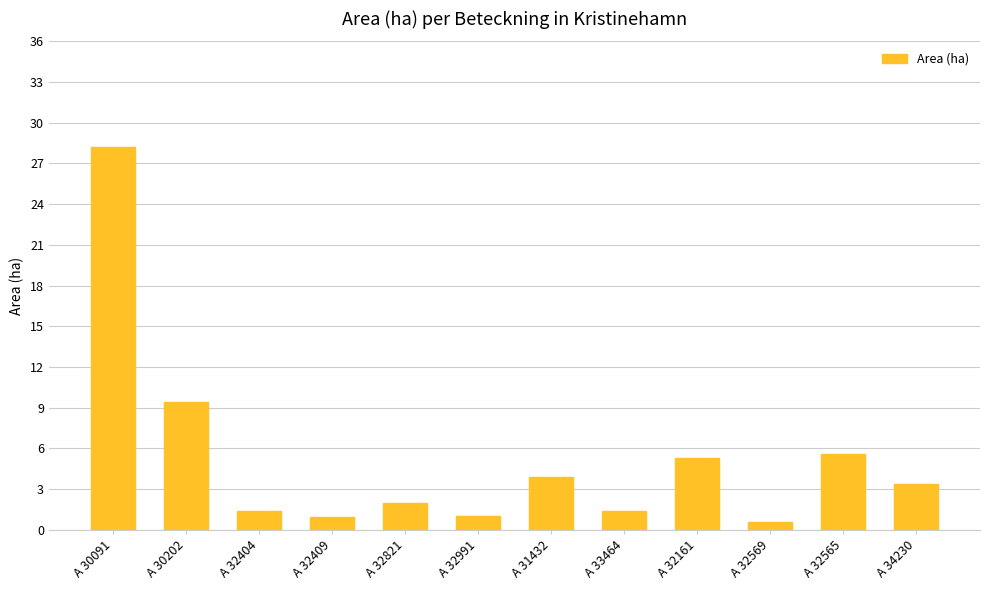

True or false: the data shows 28.2 at A 30091.

True